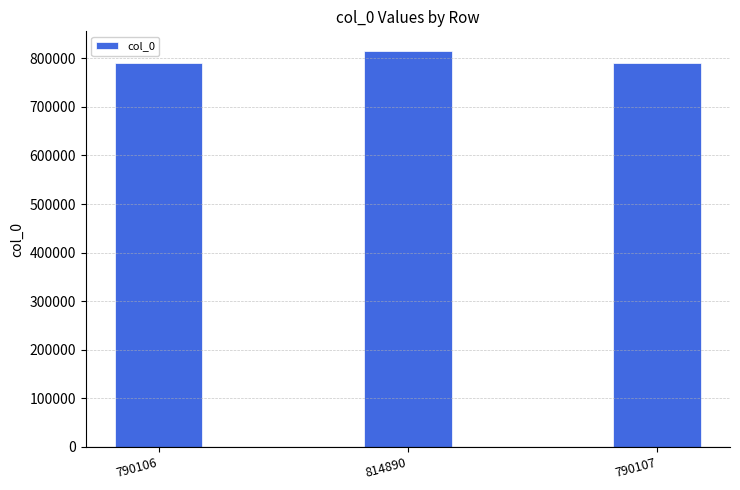

What is the difference between the values at 790107 and 790106?

1